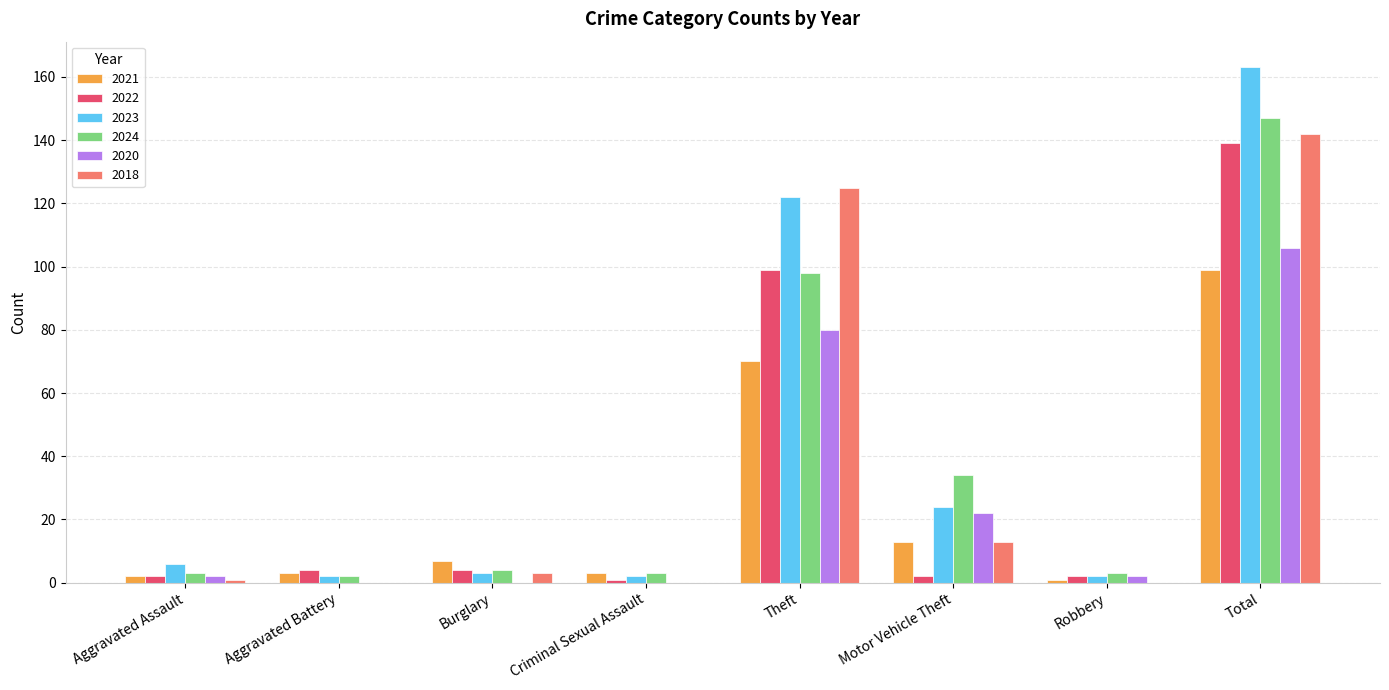

What is the sum of all 2022 values?

253